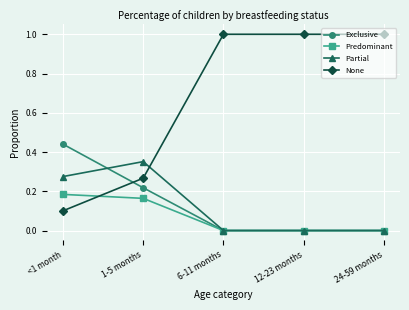

Where do None and Partial first cross each other?

1-5 months and 6-11 months